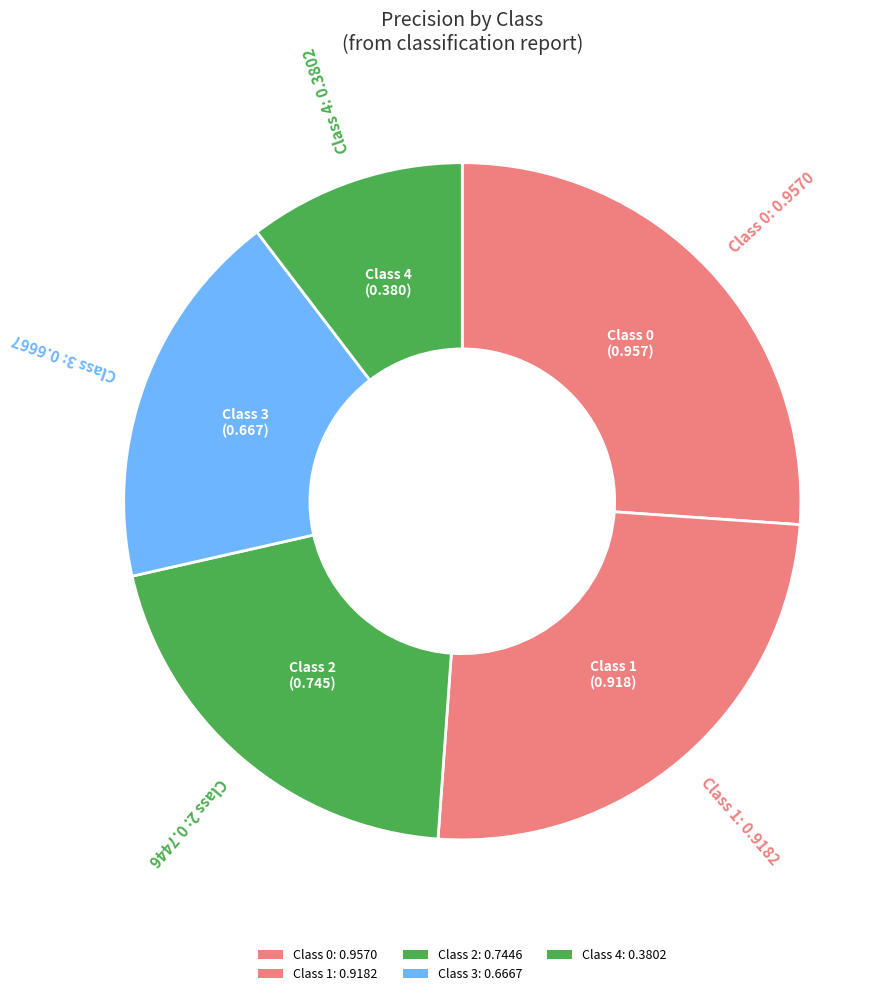

Count the number of slices in the pie.

5